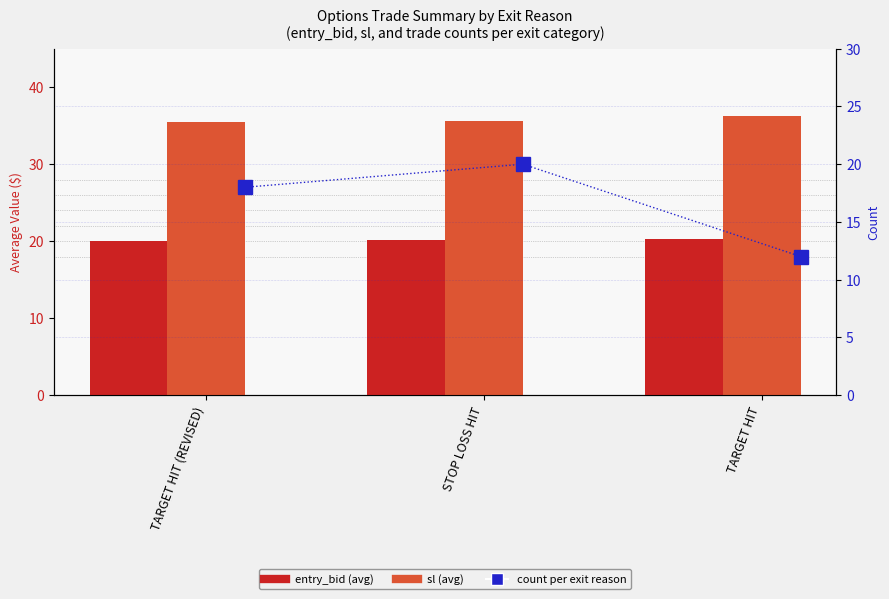

What is the average value of the sl (avg) series?

35.8